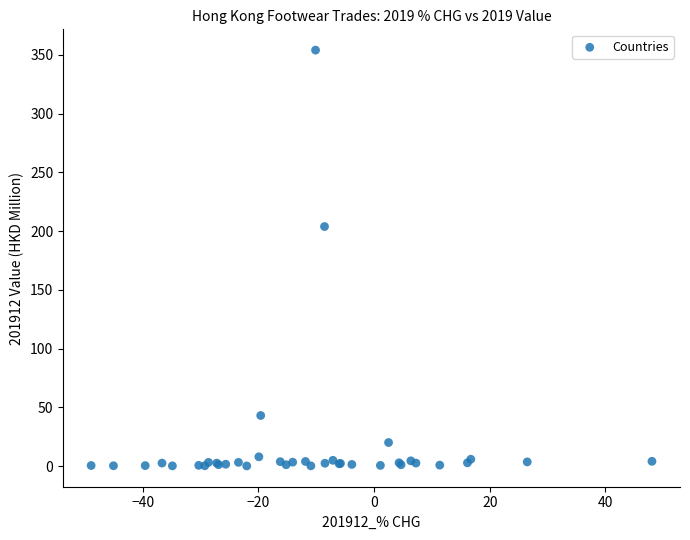

What Y value in the scatter plot is closest to 177?

203.9